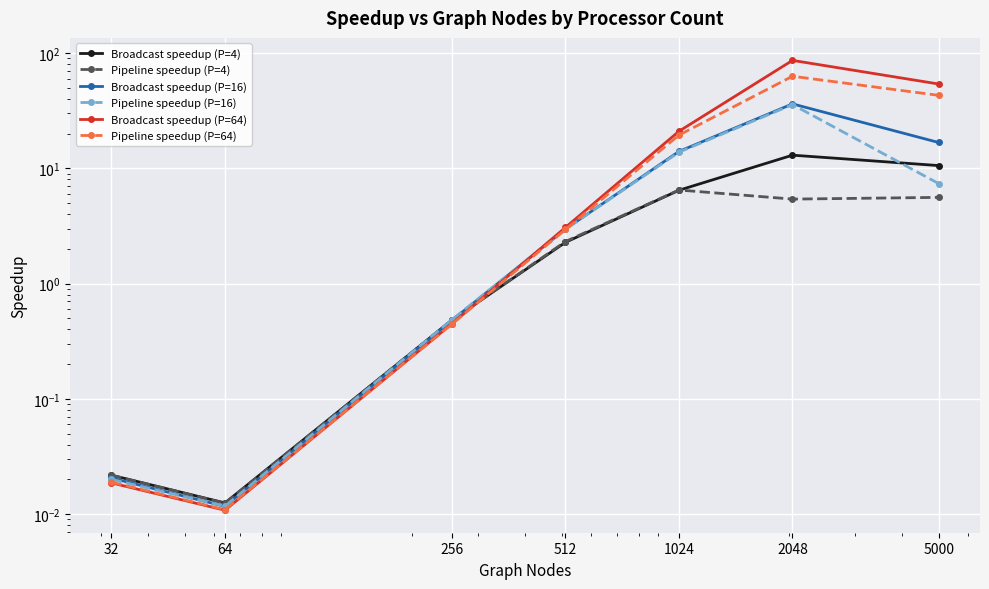

The value of Pipeline speedup (P=16) at 64 is 0.0. True or false?

False